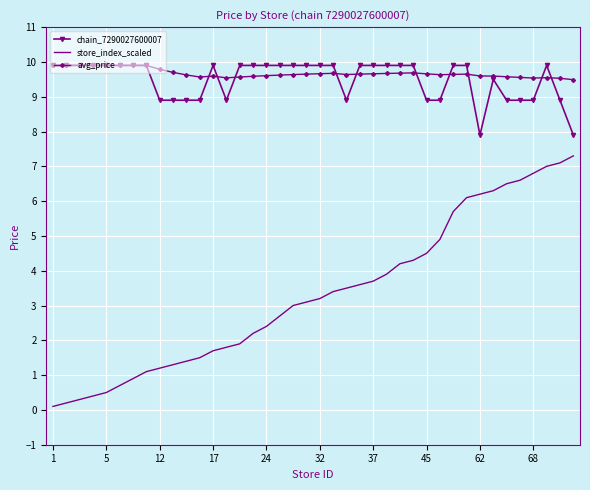

True or false: store_index_scaled and avg_price intersect in this chart.

False